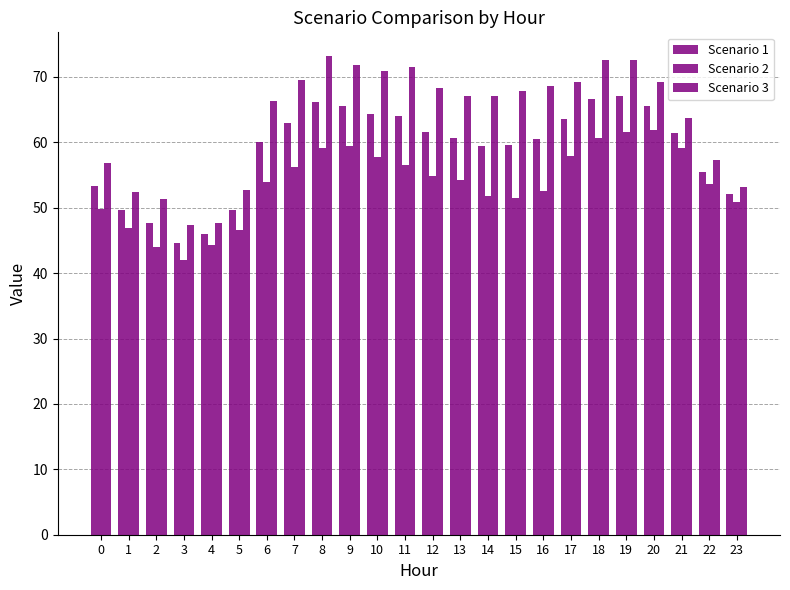

Rank the series at 13 from lowest to highest value.

Scenario 2, Scenario 1, Scenario 3